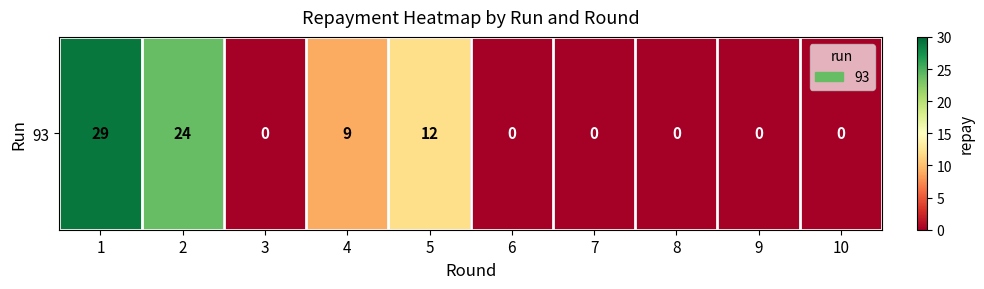

What is the difference between the maximum and minimum values?

29